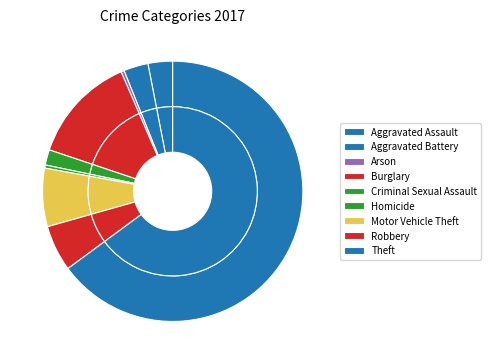

What percentage do Arson and Aggravated Battery together represent?

3.4%